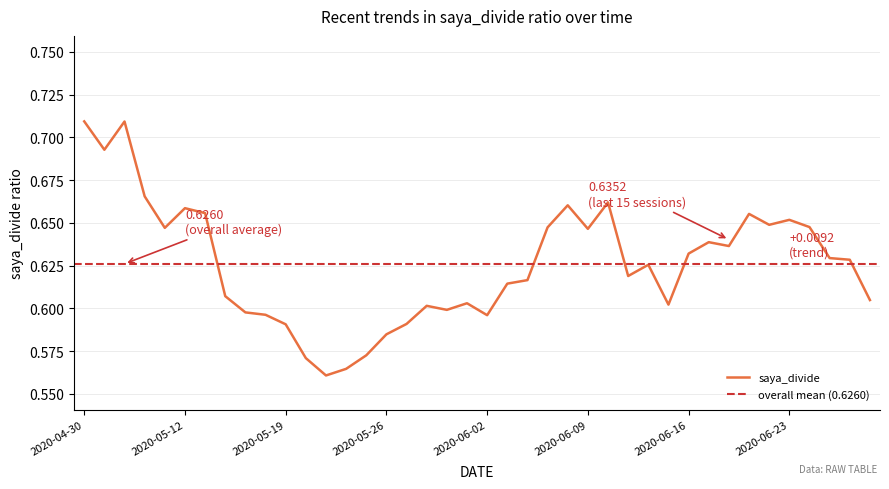

What is the difference between the maximum and minimum values in the saya_divide series?

0.1